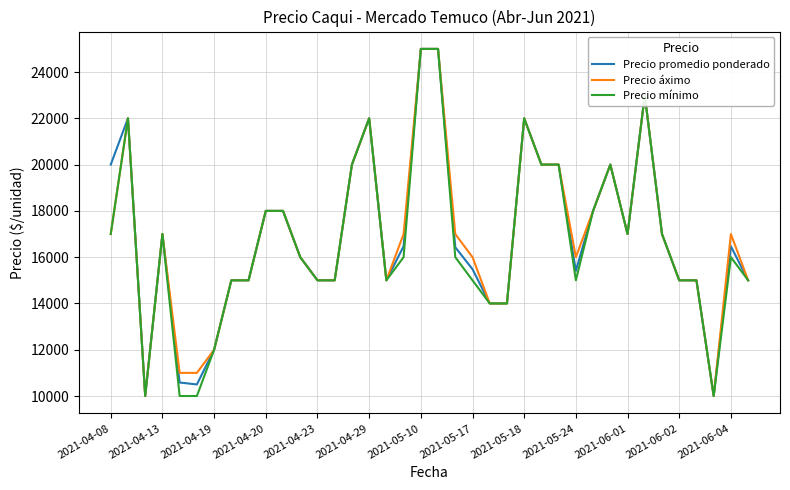

What is the maximum value for Precio áximo?

25000